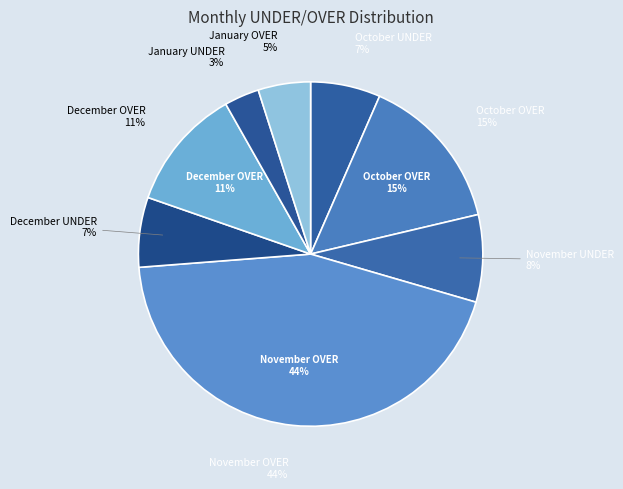

To the nearest percent, what portion does October UNDER represent?

7%